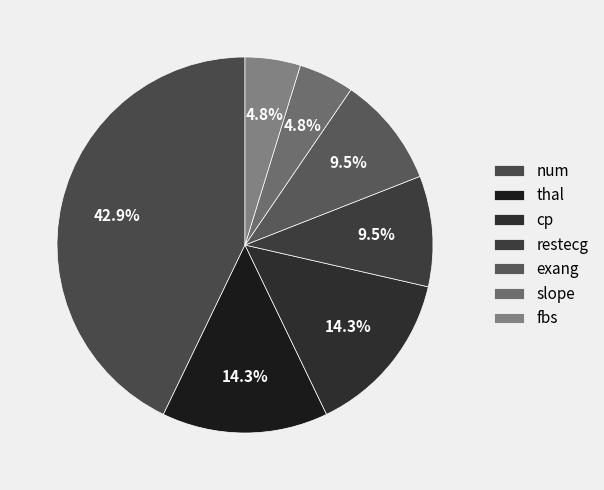

Count the number of slices in the pie.

7